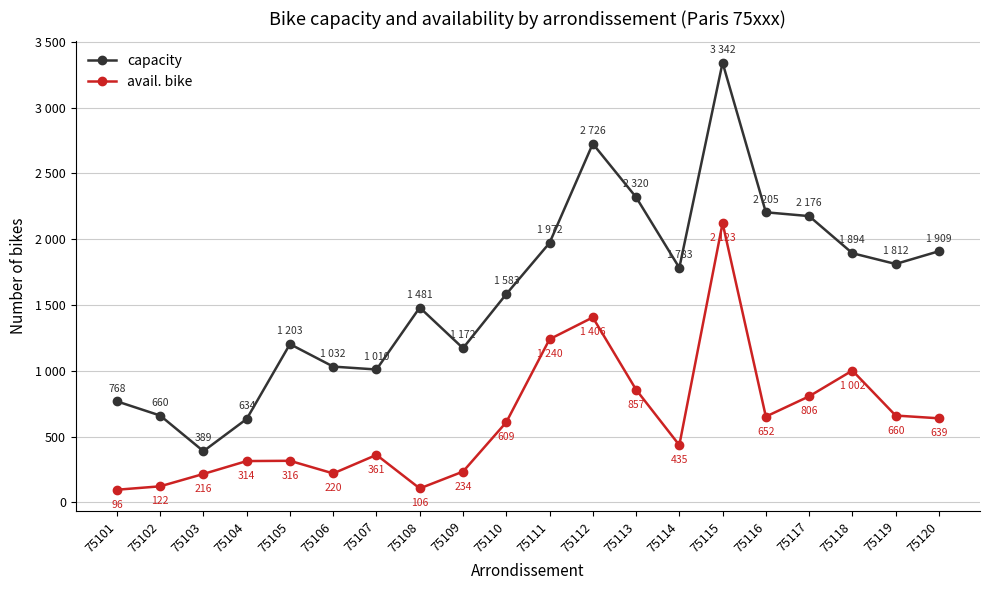

Is the value of avail. bike at 75104 greater than the value of capacity at 75105?

No